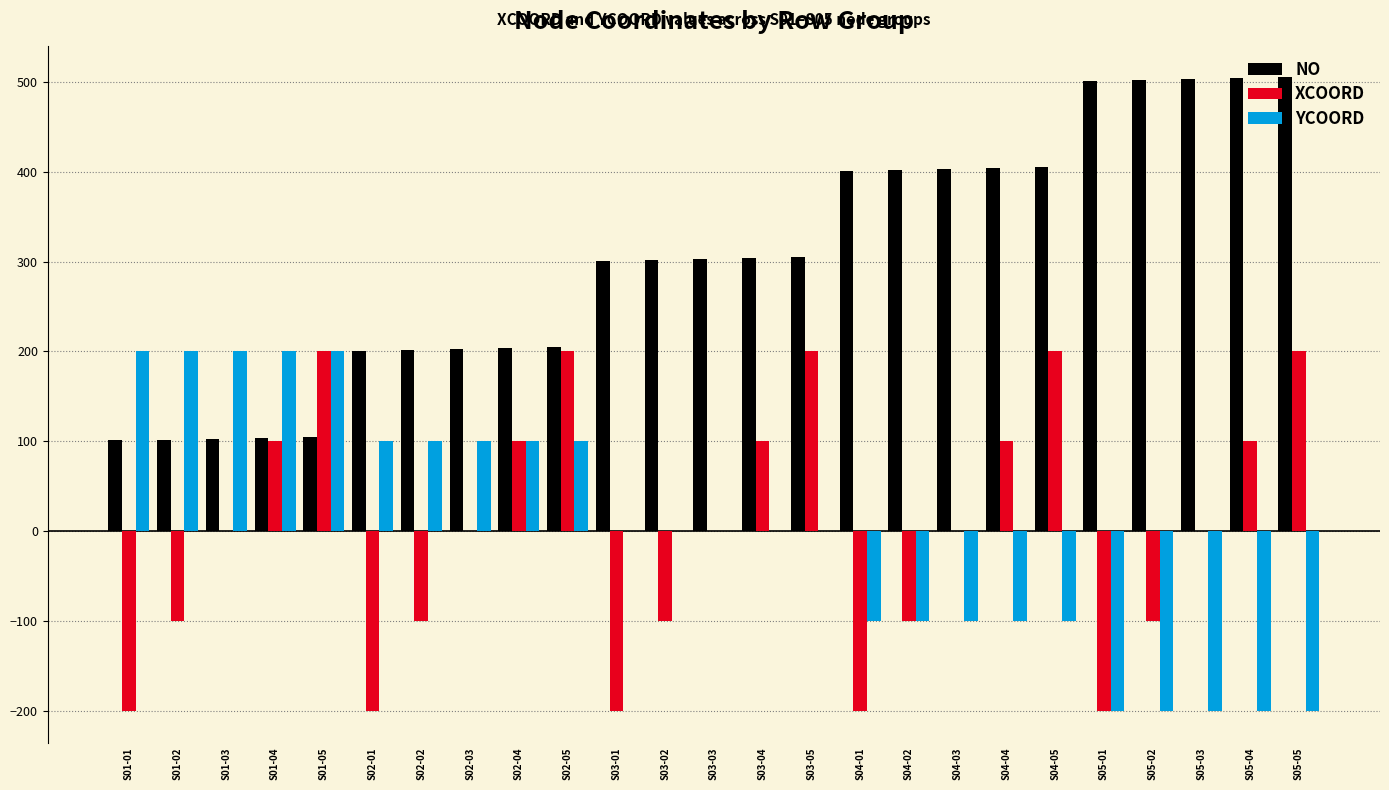

The value of XCOORD at S02-04 is 100. True or false?

True